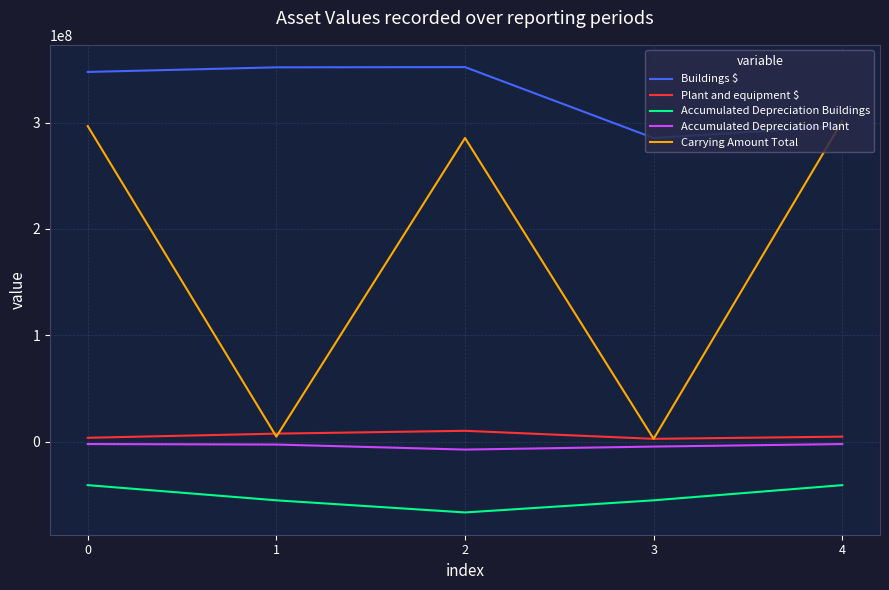

Between 2 and 4, which series saw the biggest shift?

Buildings $